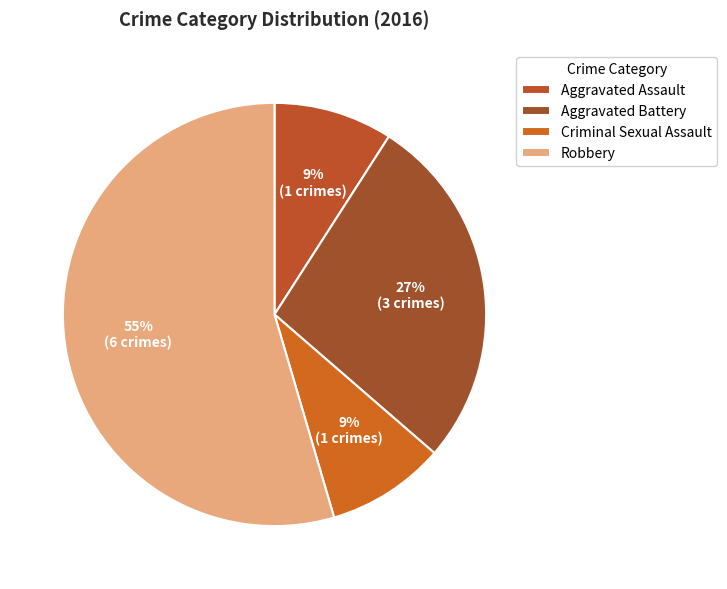

How many slices are in this pie chart?

4